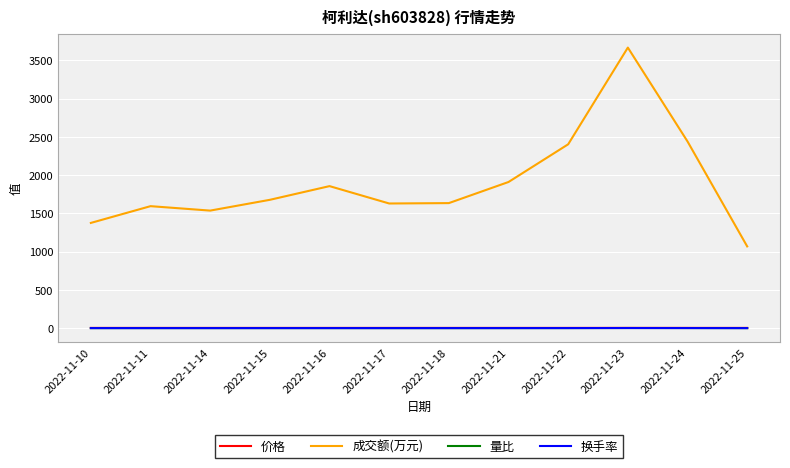

True or false: 换手率 and 成交额(万元) intersect in this chart.

False